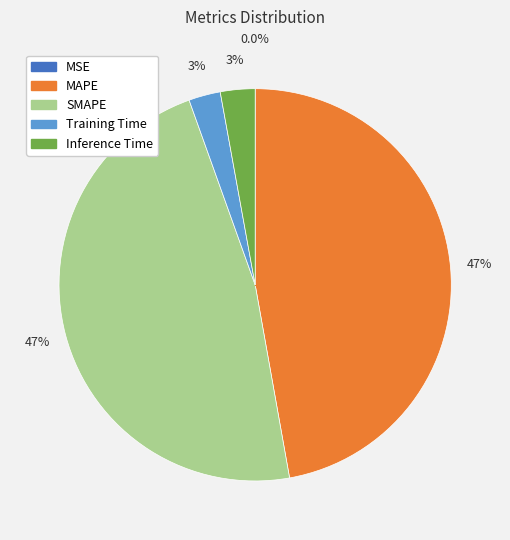

To the nearest percent, what percentage of the pie is Training Time?

3%